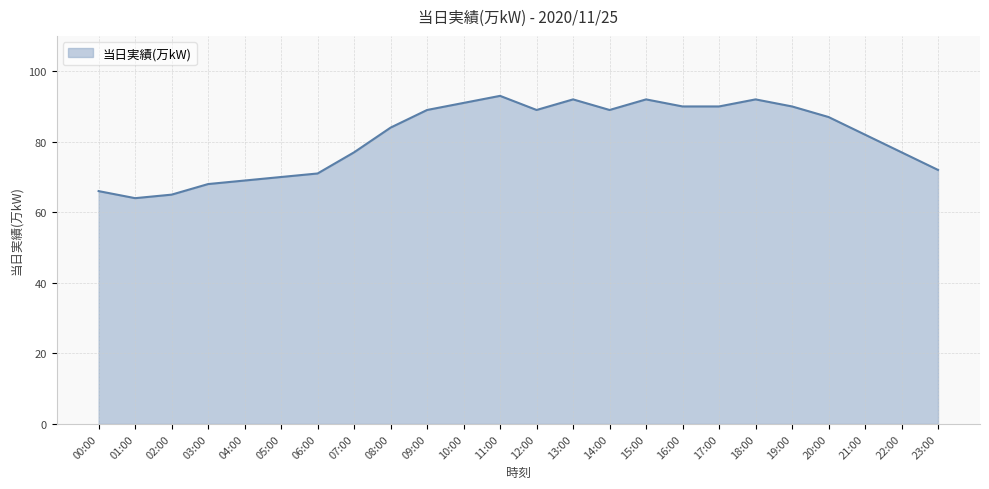

The value at 20:00 is 48. True or false?

False